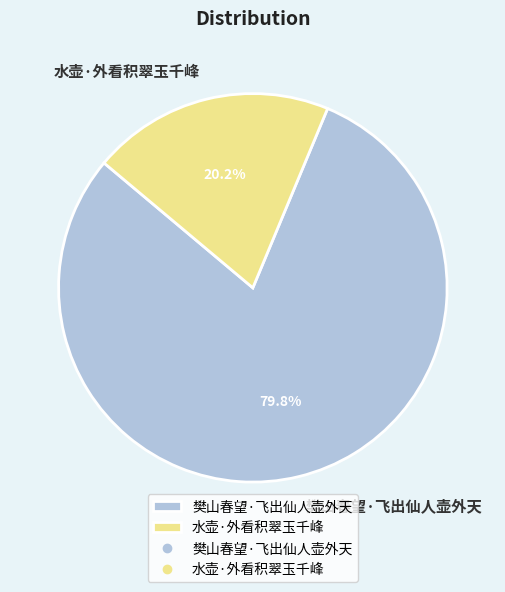

The 樊山春望·飞出仙人壶外天 slice represents 80% of the pie. True or false?

True